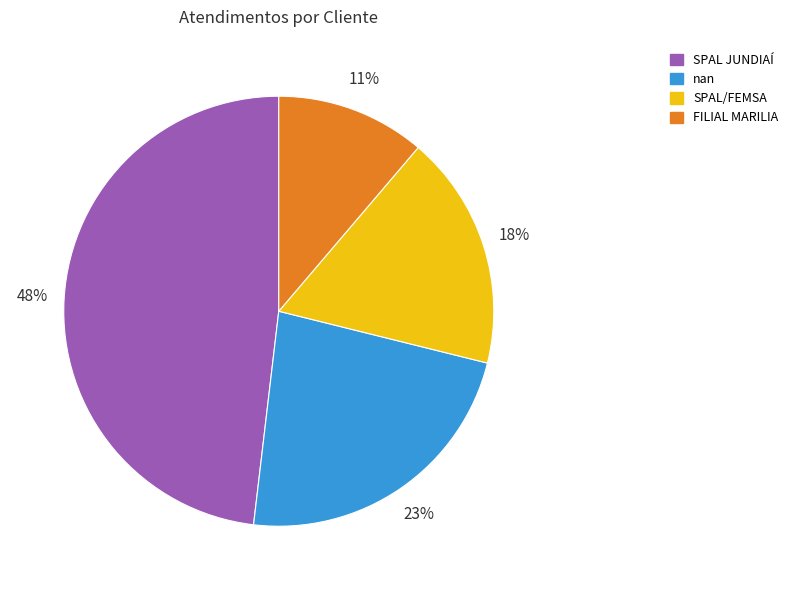

How many segments does this pie chart have?

4